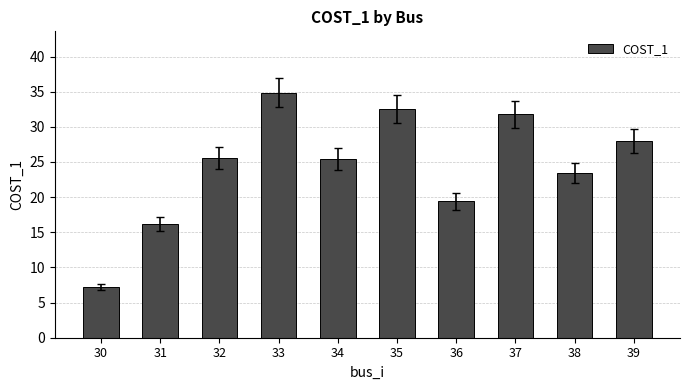

What is the change in value from 33 to 34?

-9.5